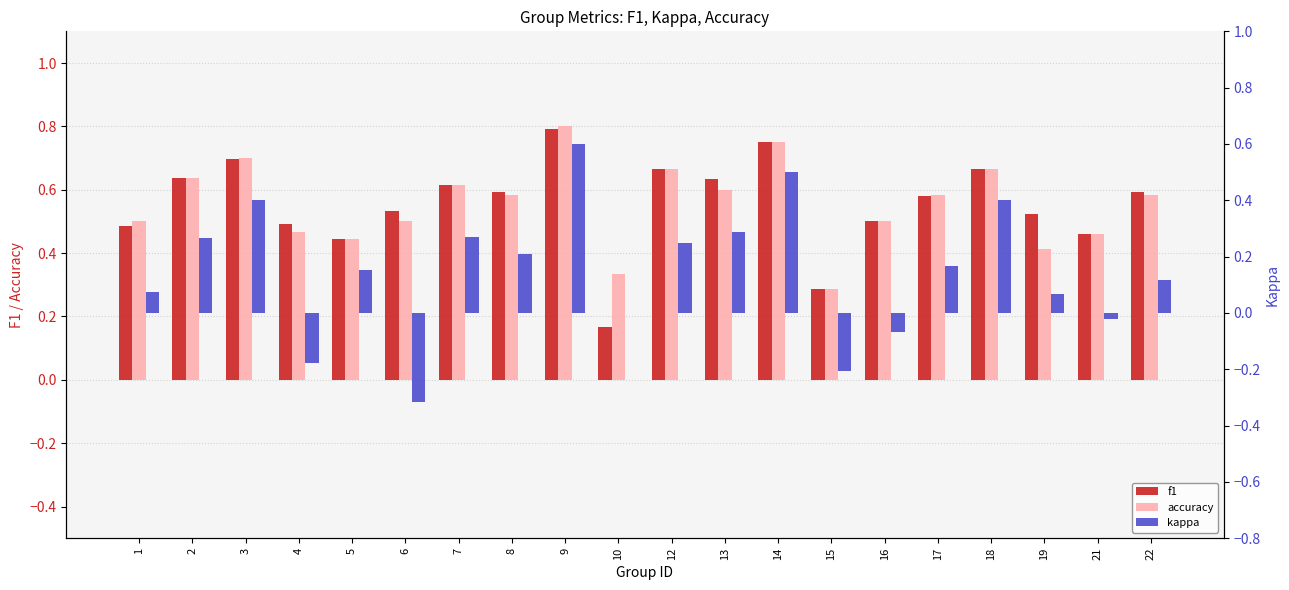

Between 19 and 18, which is larger?

18